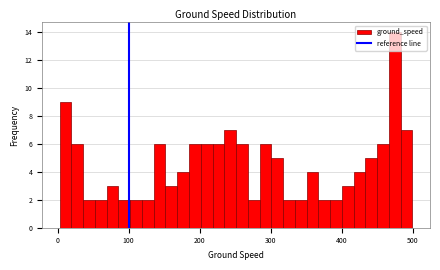

Around what value on the x-axis is the tallest bar? Give the approximate position of its centre, as read against the axis.

470